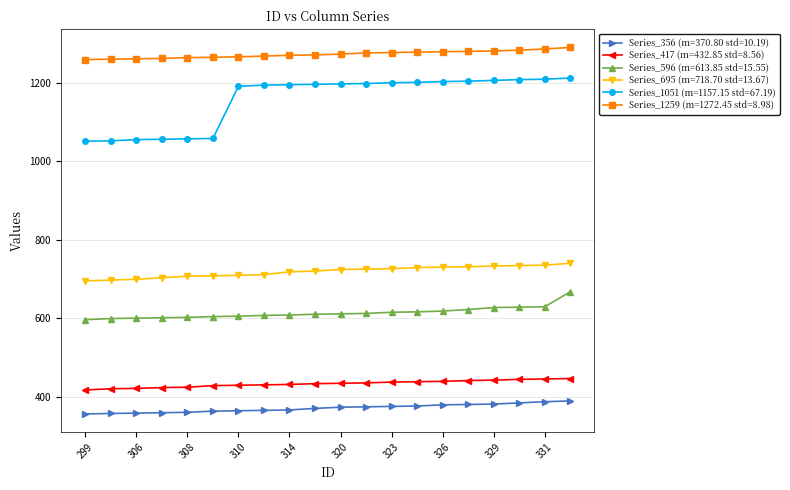

What are all the series names shown in the legend?

Series_356 (m=370.80 std=10.19), Series_417 (m=432.85 std=8.56), Series_596 (m=613.85 std=15.55), Series_695 (m=718.70 std=13.67), Series_1051 (m=1157.15 std=67.19), Series_1259 (m=1272.45 std=8.98)